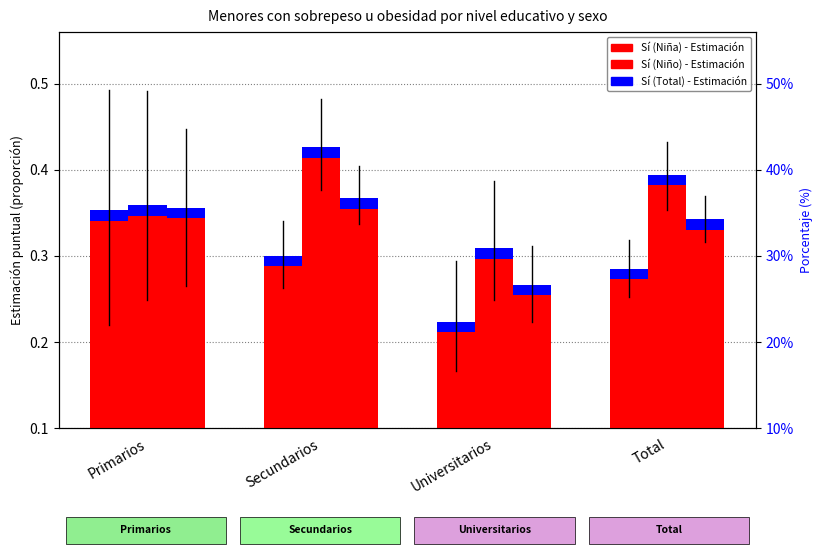

Count the number of data series in this chart.

3